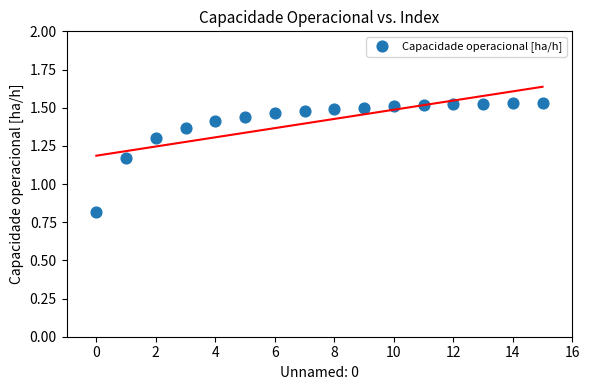

What is the range of Y values (max minus min)?

0.7